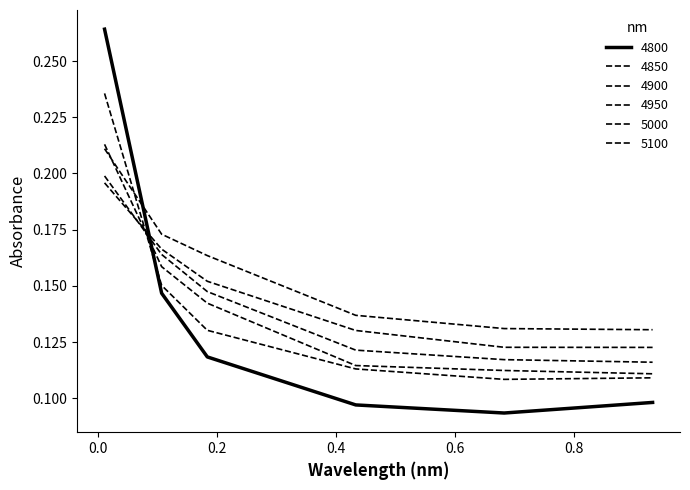

What is the lowest value of the 4800 series?

0.1